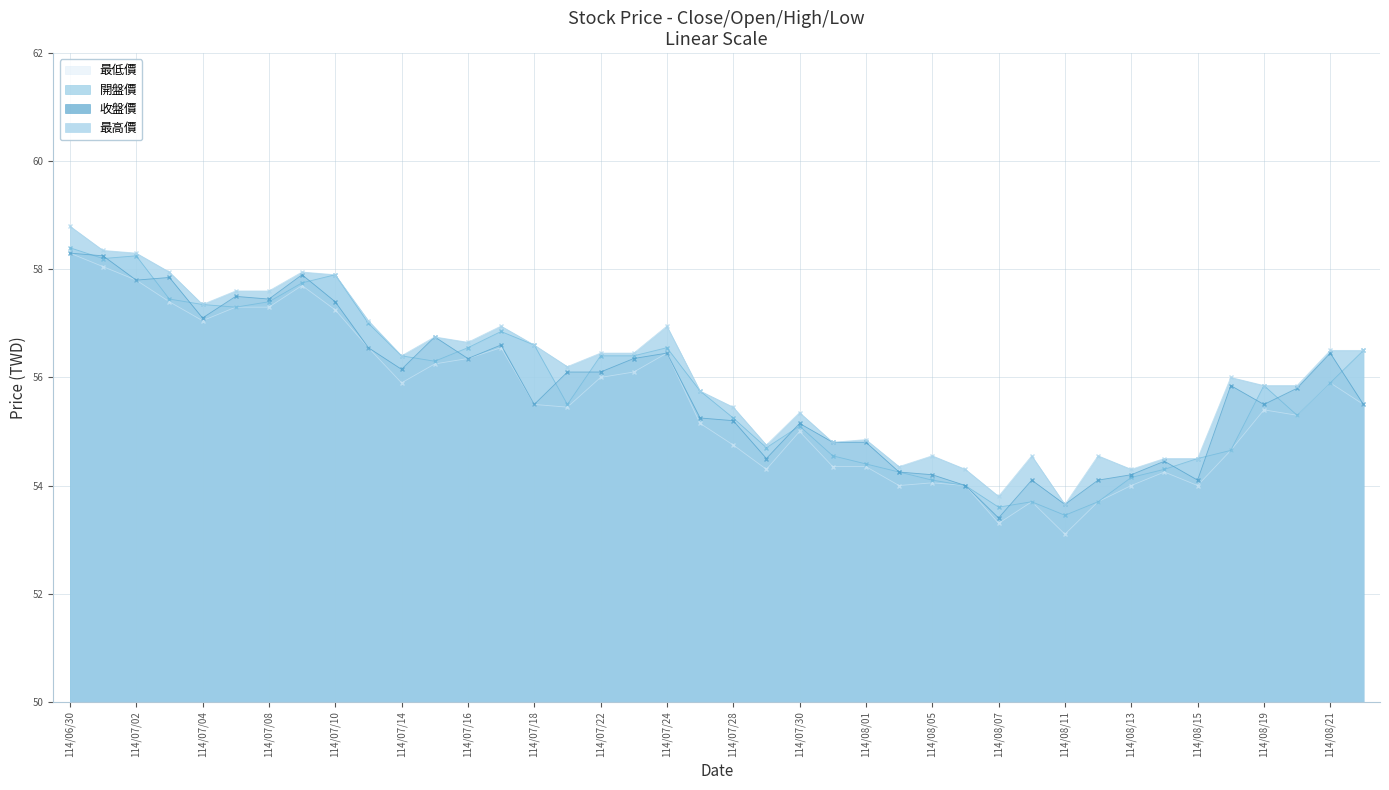

Is it true that 最低價 equals 87.3 at 114/07/15?

False